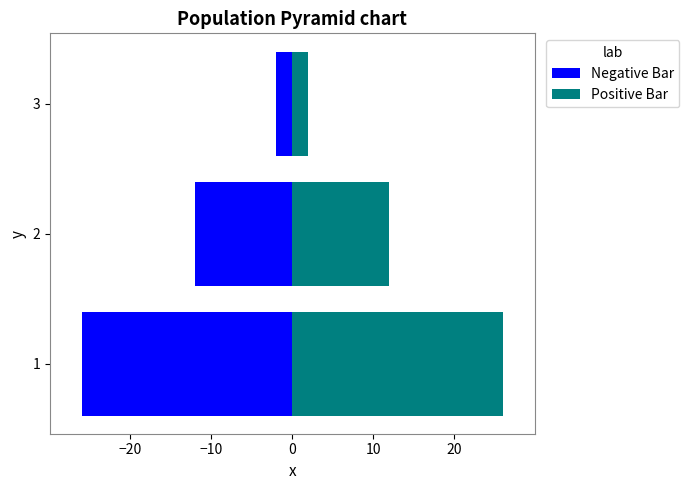

The Negative Bar series shows -14 at 1. True or false?

False